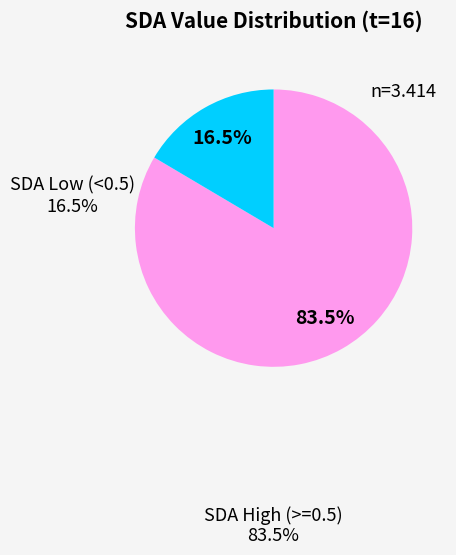

Count the number of slices in the pie.

2